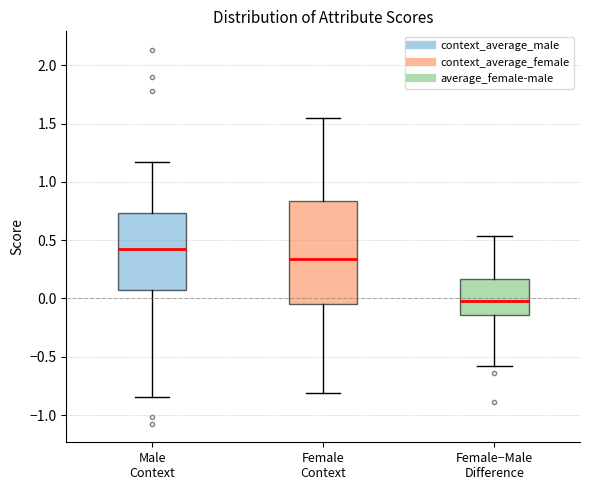

Reading left to right, transcribe this box plot: for each box, give where its median line is, the range the box spans, and where its two whiskers end, as read against the y-axis. The values are not printed on the chart, so give them approximately, as read against the axis.

Male Context: median 0.45, box 0.05 to 0.75, whiskers -0.85 to 1.15
Female Context: median 0.35, box -0.05 to 0.85, whiskers -0.80 to 1.55
Female−Male Difference: median 0.00, box -0.15 to 0.15, whiskers -0.60 to 0.55